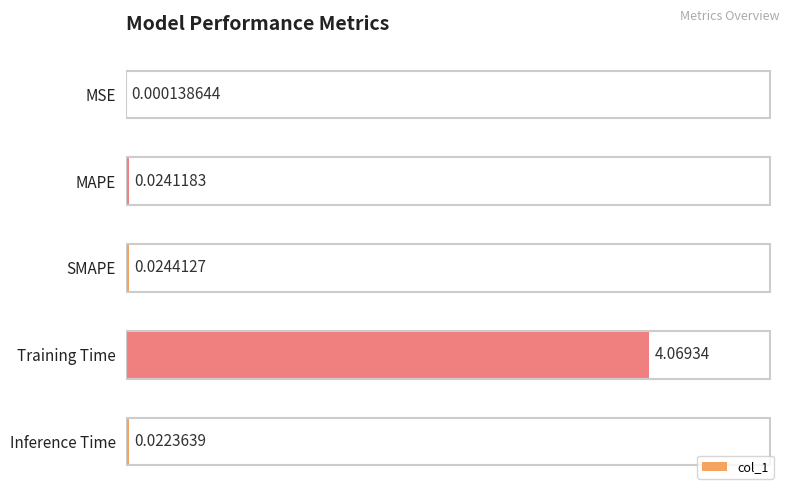

At which category does the chart reach its peak across all series?

Training Time